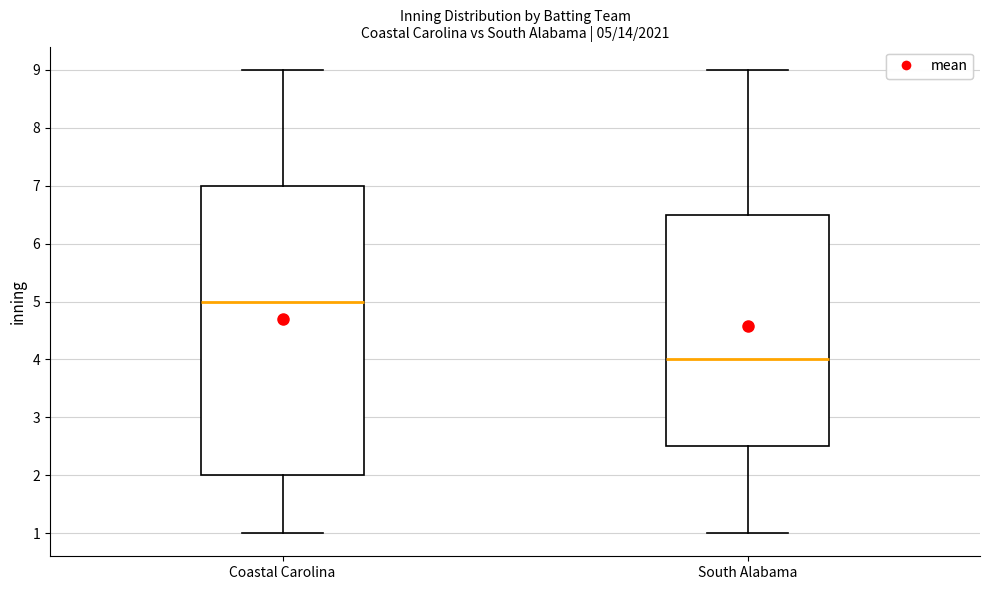

Which box's median line is the highest?

Coastal Carolina